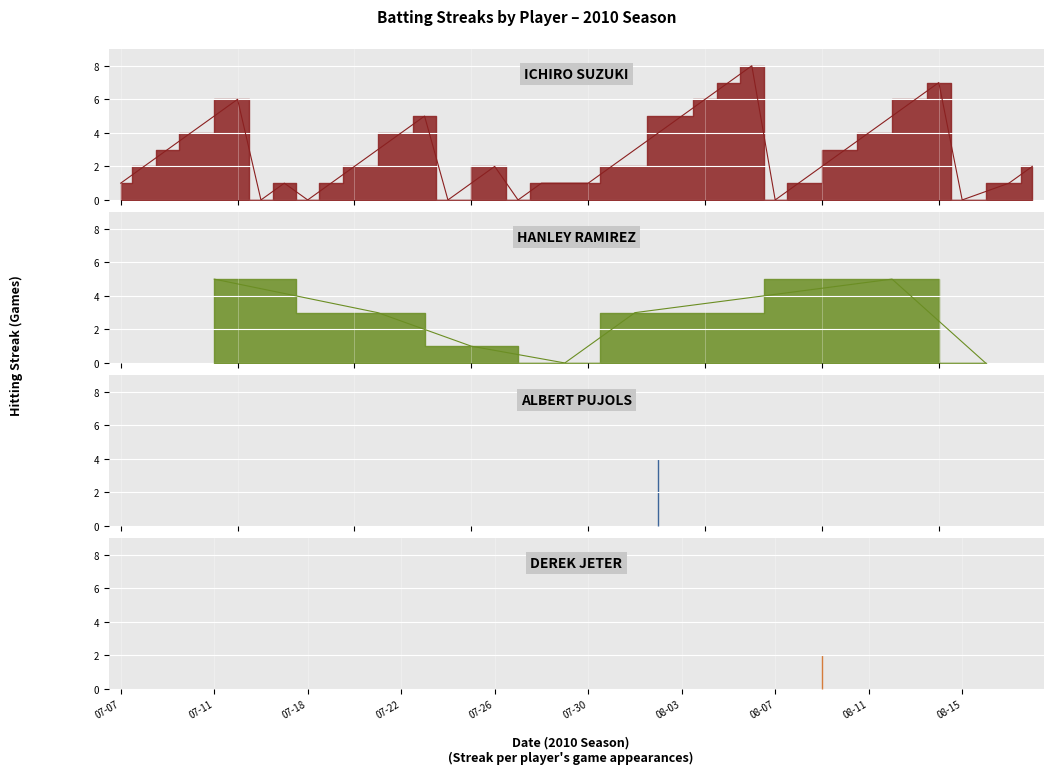

The streak series shows 4.0 at 12. True or false?

True